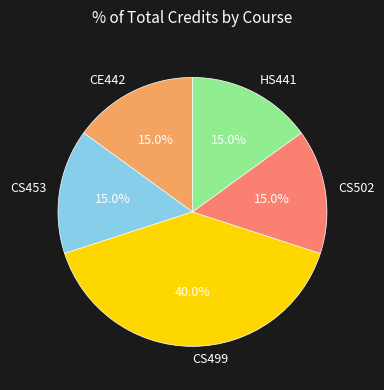

Which category has the biggest portion of the pie?

CS499